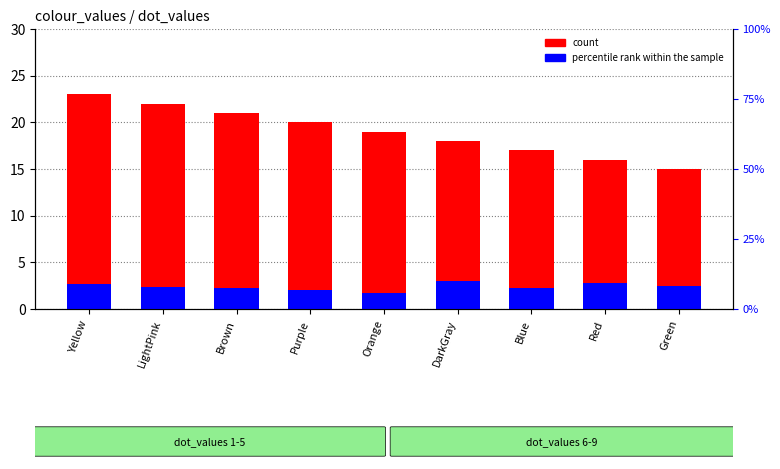

The value of percentile rank within the sample at Red is 4.4. True or false?

False